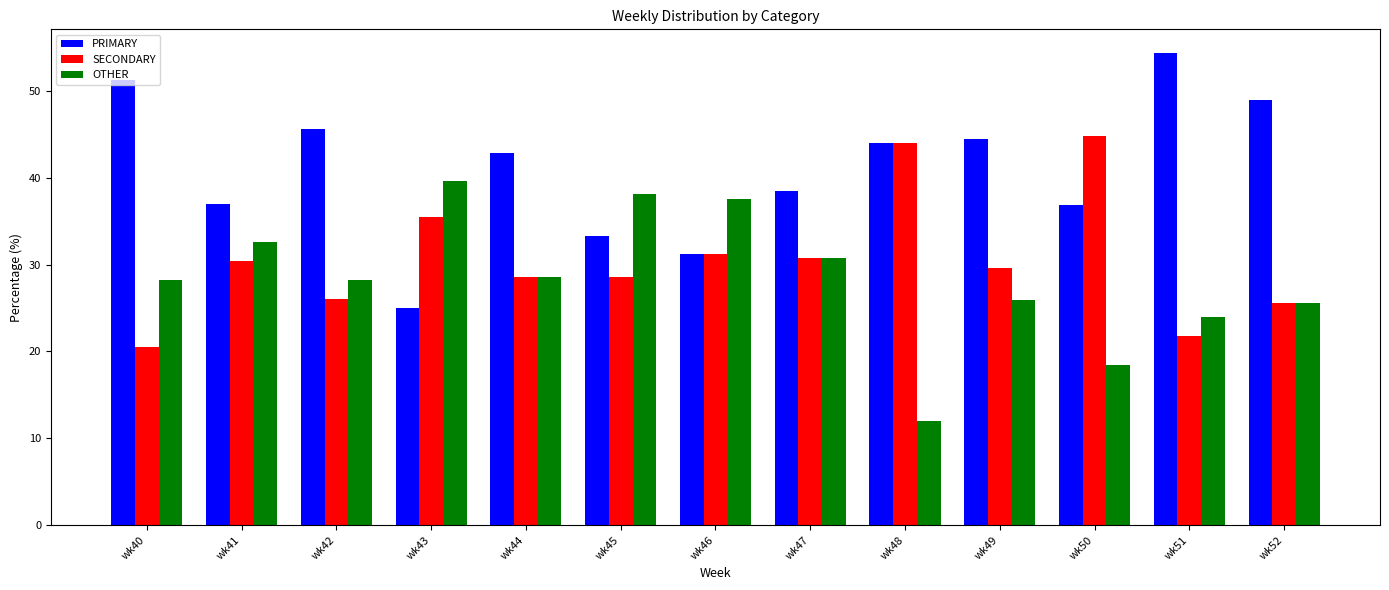

Which category has the lowest value in the OTHER series?

wk48